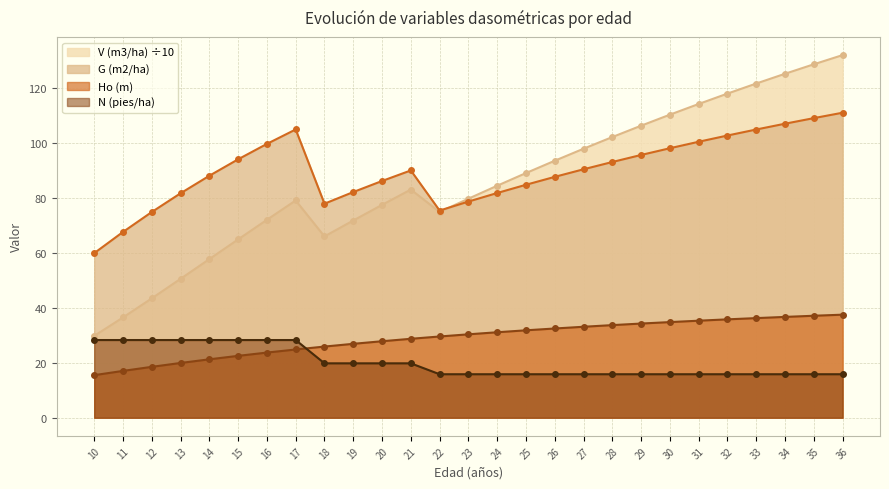

What is the sum of all N (pies/ha) values?

543.2